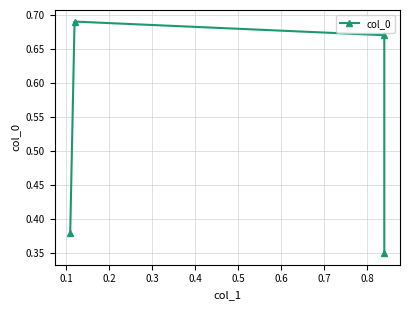

What is the sum of all values?

2.1